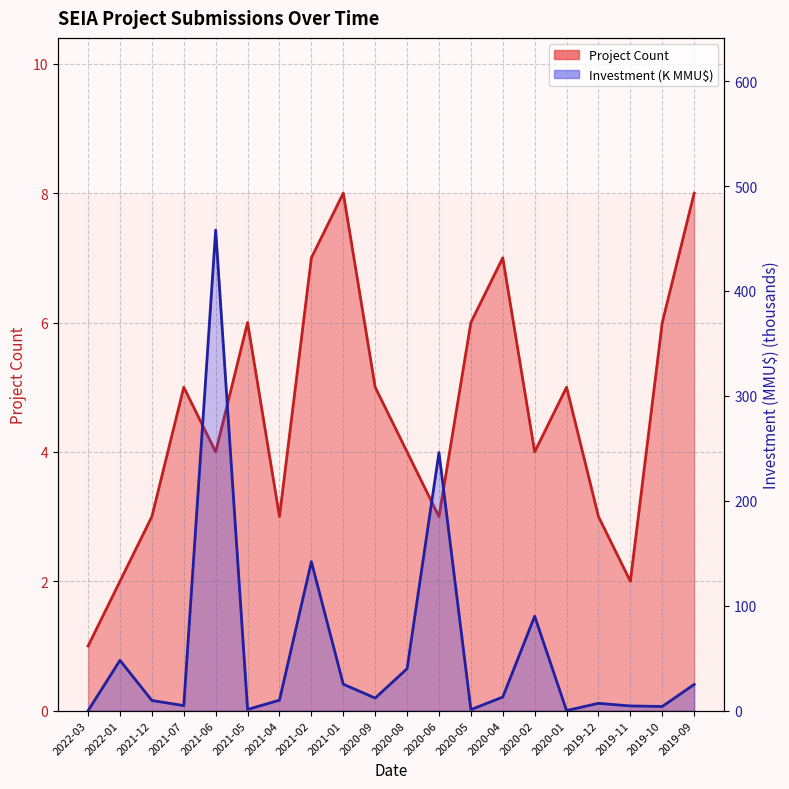

List the labels in order of Count (line) value, smallest first.

2022-03, 2022-01, 2019-11, 2021-12, 2021-04, 2020-06, 2019-12, 2021-06, 2020-08, 2020-02, 2021-07, 2020-09, 2020-01, 2021-05, 2020-05, 2019-10, 2021-02, 2020-04, 2021-01, 2019-09